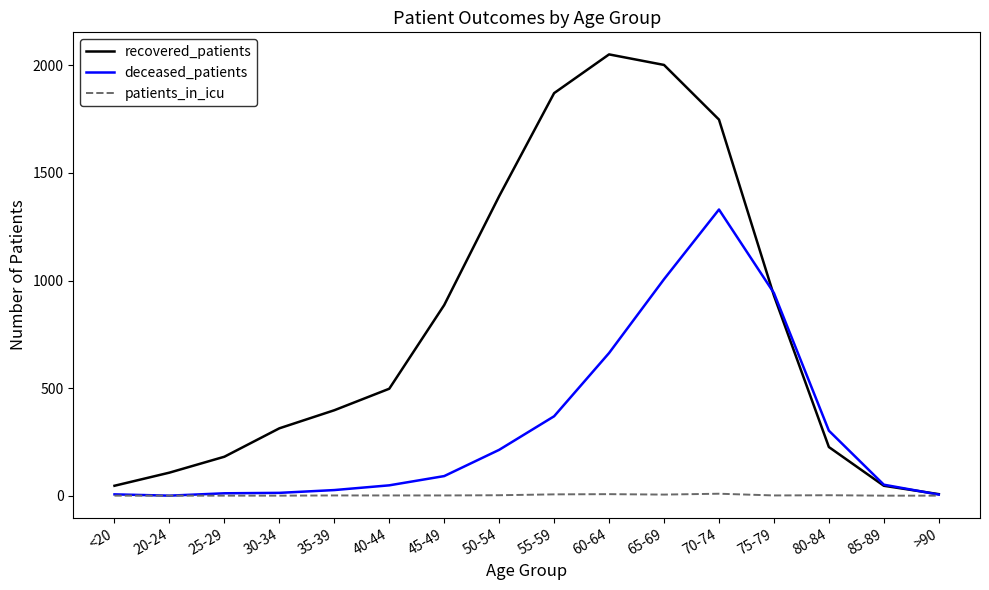

The patients_in_icu series shows 1 at 75-79. True or false?

True